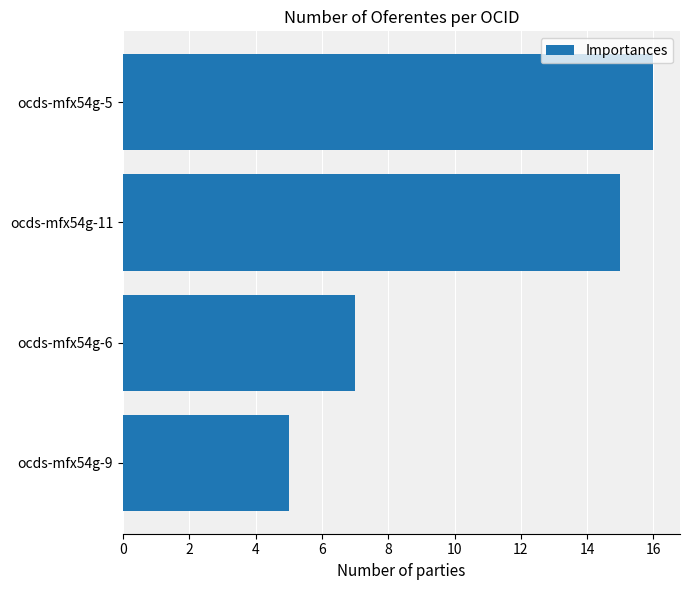

True or false: the data shows 26 at ocds-mfx54g-11.

False